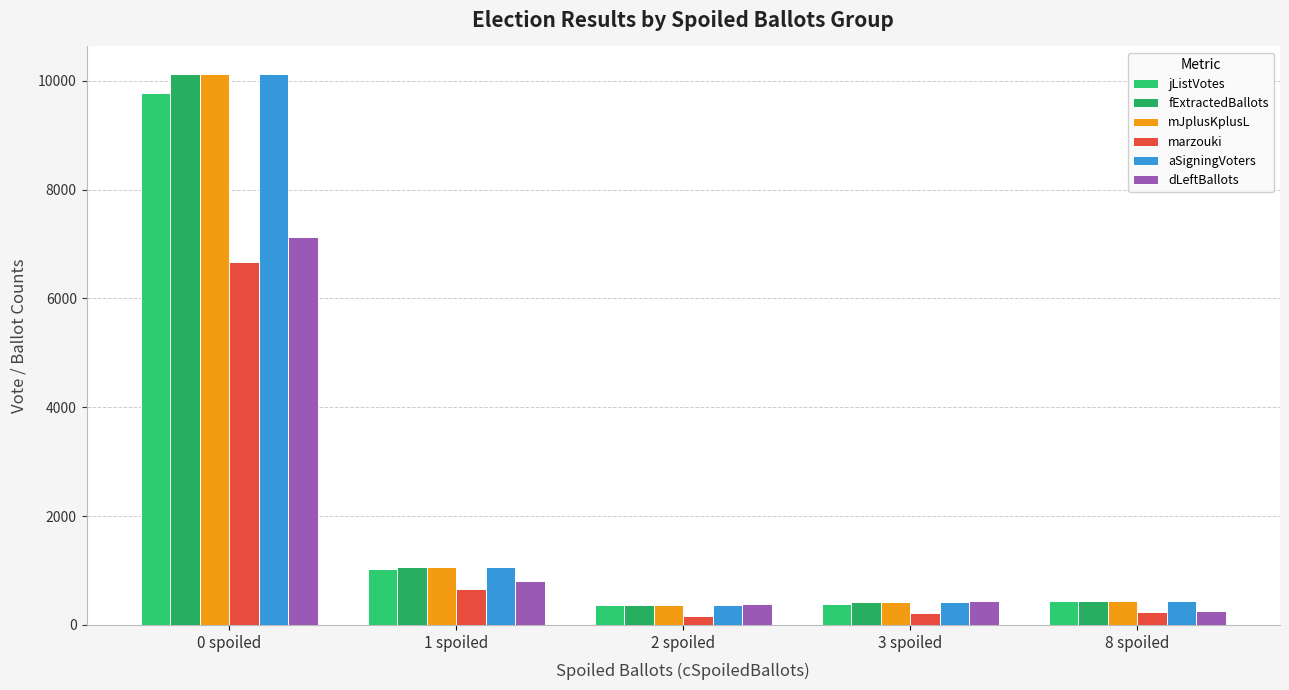

What is the label of the 5th bar from the right?

0 spoiled